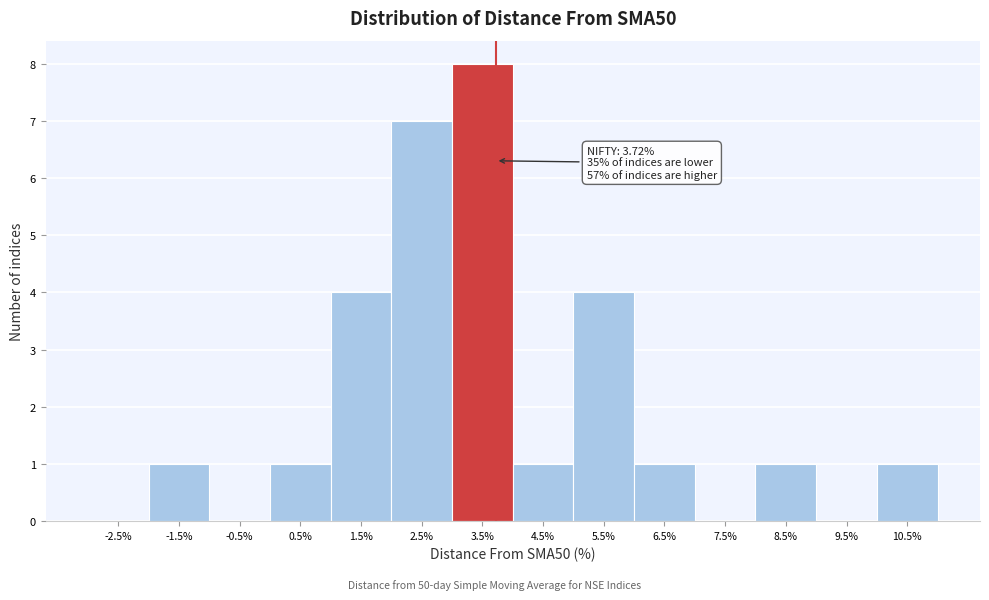

Over which range of the x-axis is the bar tallest?

3 to 4